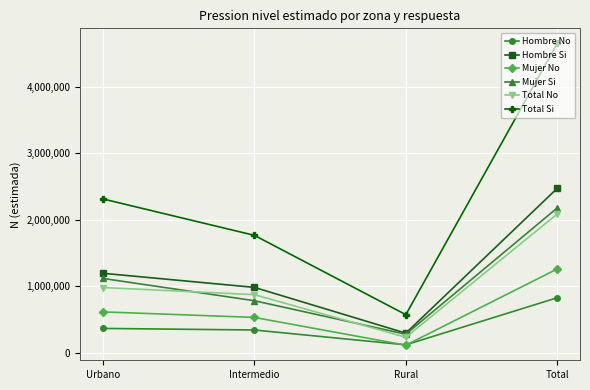

How many distinct data groups are displayed?

6